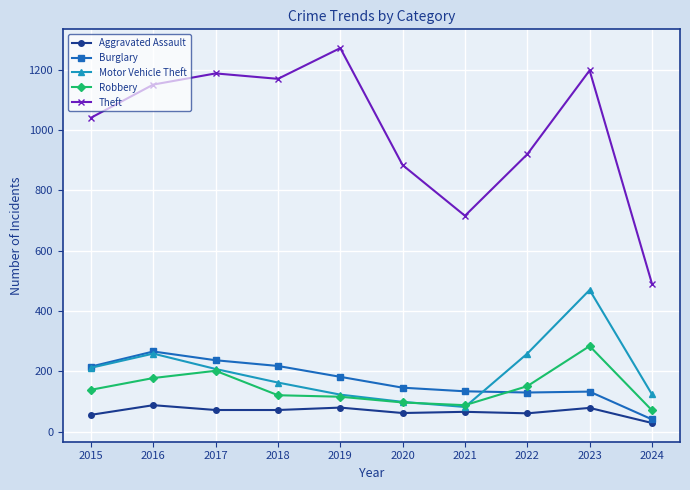

What is the maximum value for Aggravated Assault?

88